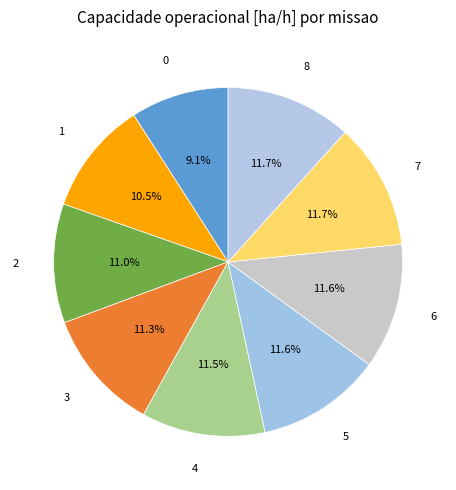

True or false: 6 accounts for 4% of the total.

False